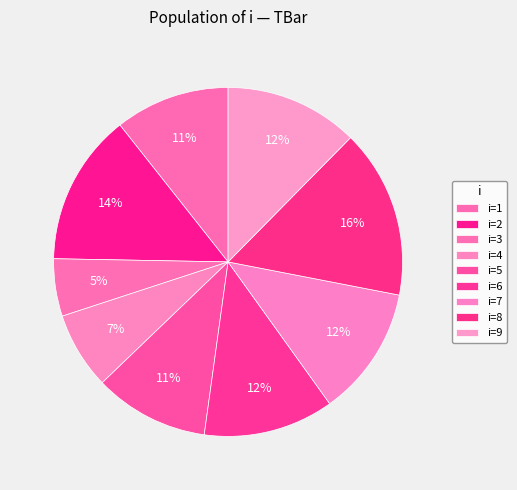

How many slices are in this pie chart?

9